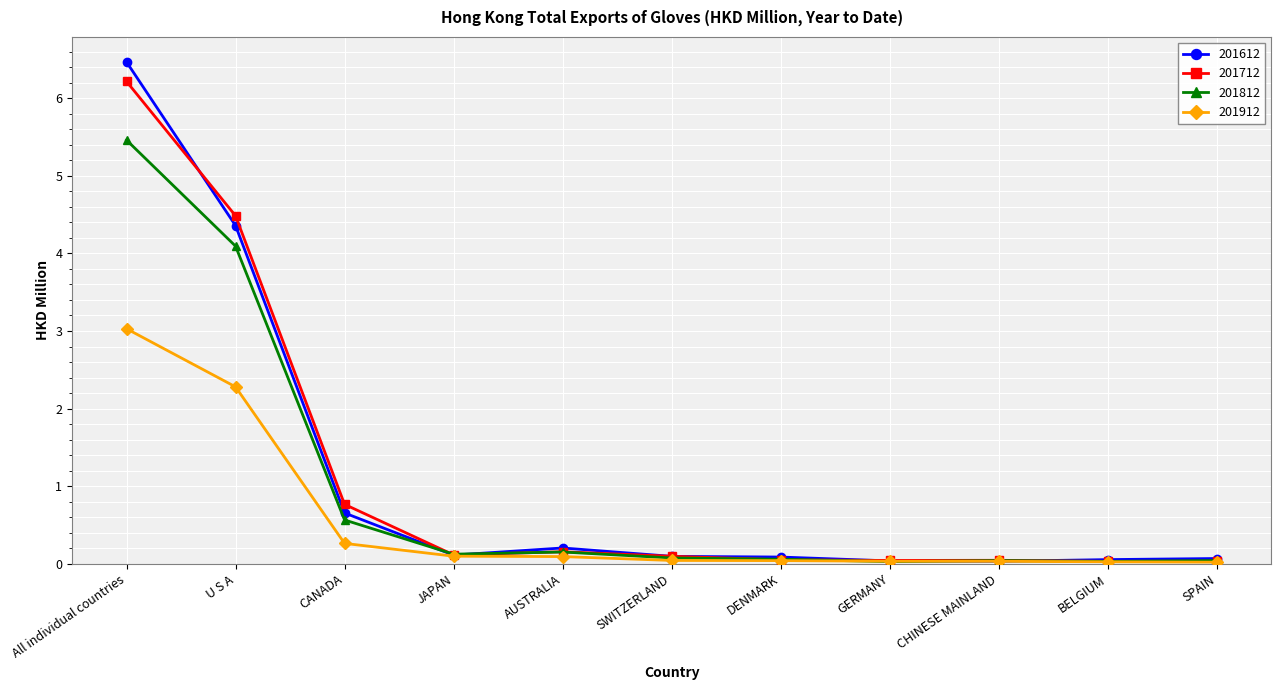

At which category is the sum across all series the highest?

All individual countries